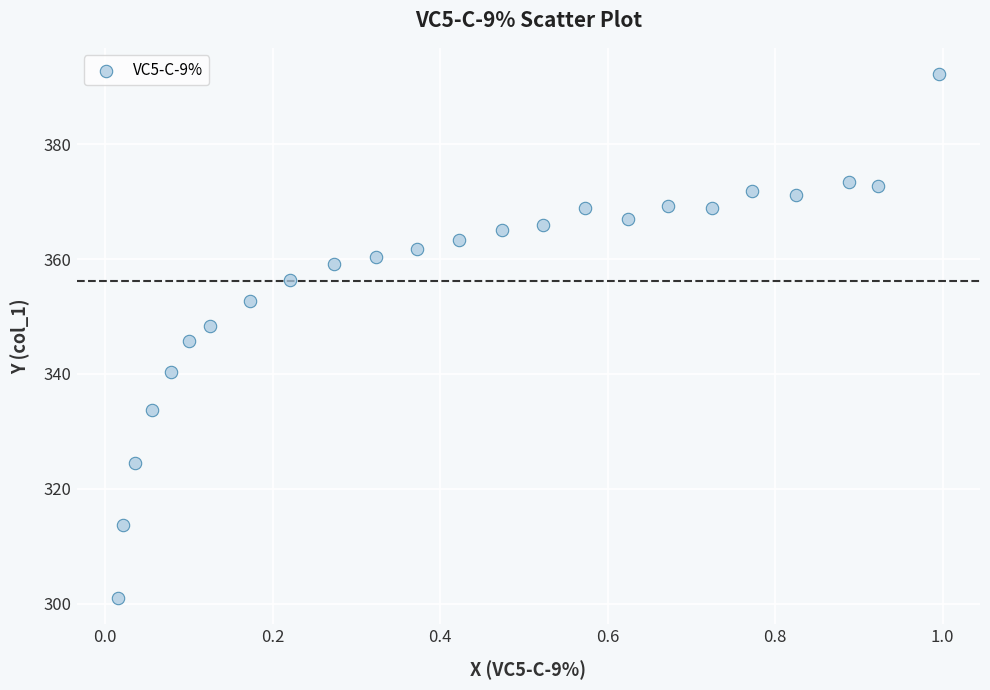

What is the range of X values (max minus min)?

1.0